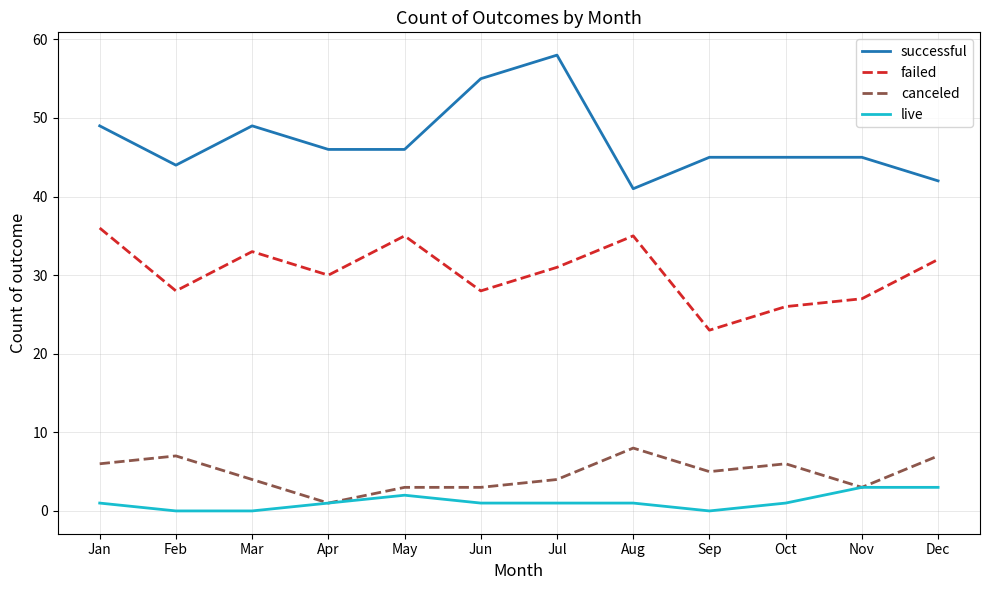

True or false: failed and live cross at least once.

False